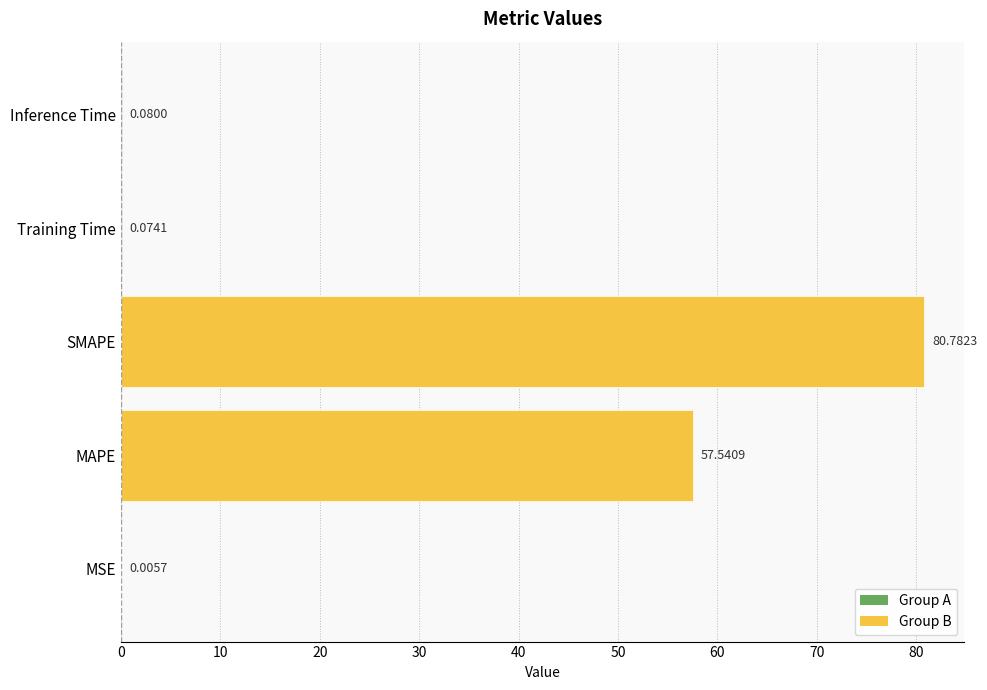

At which label is the value closest to 40?

MAPE